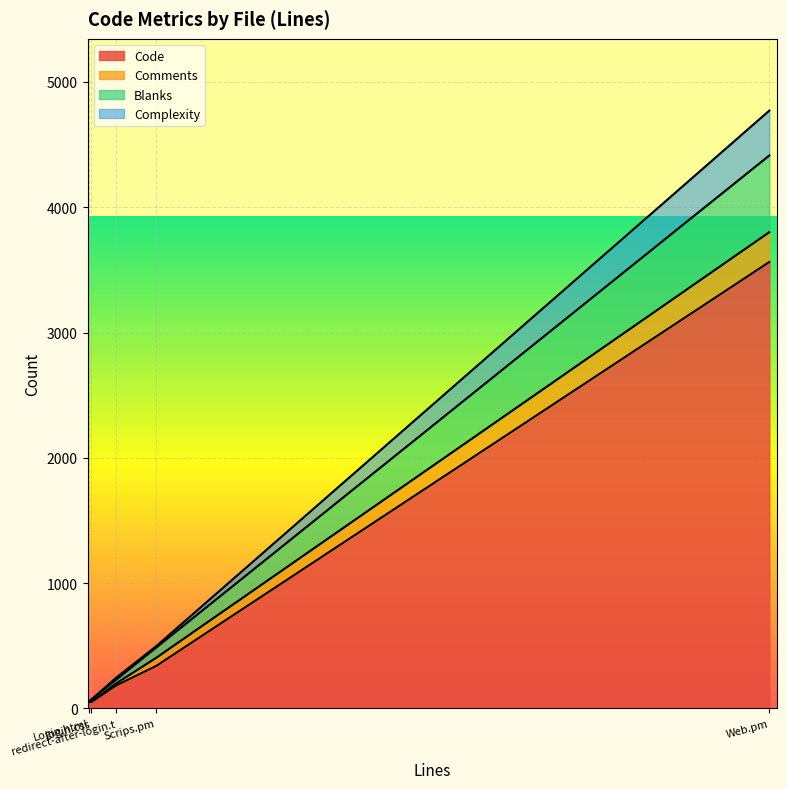

Does the chart display data point markers on the line(s)?

No